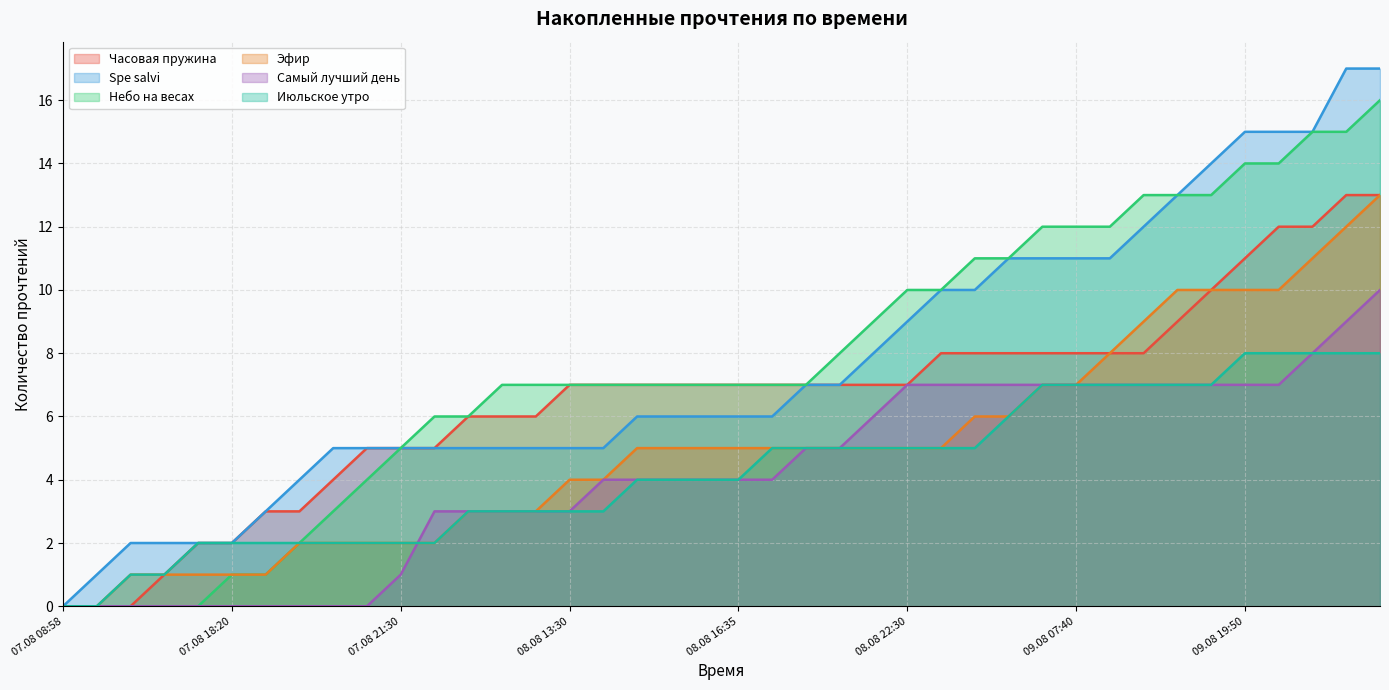

True or false: Эфир and Часовая пружина intersect in this chart.

False